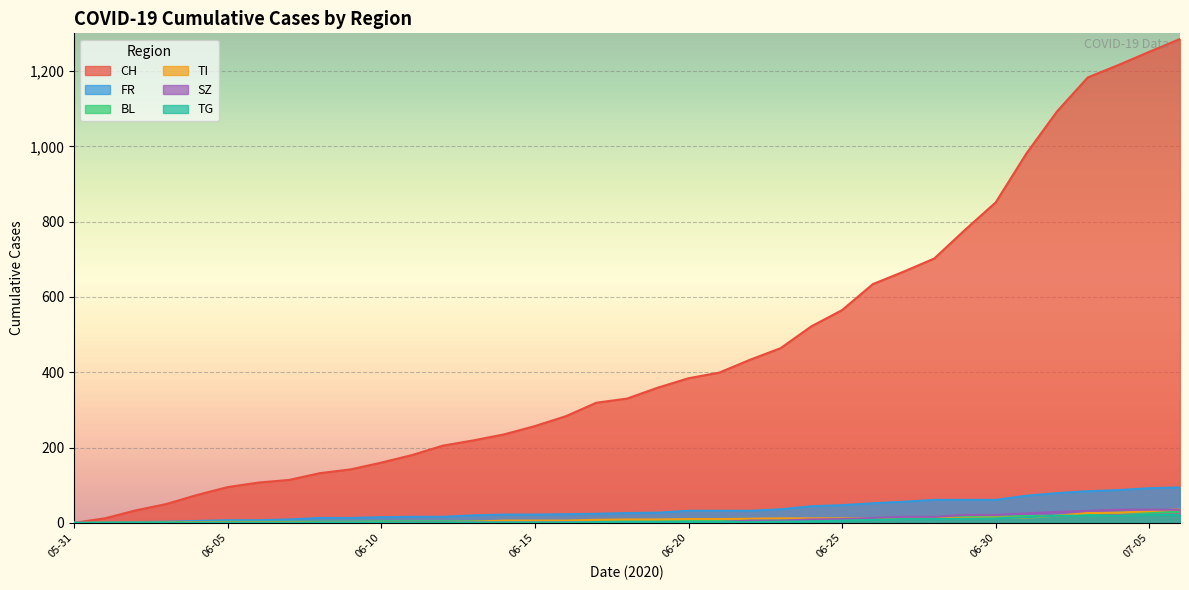

What is the average value of the CH series?

452